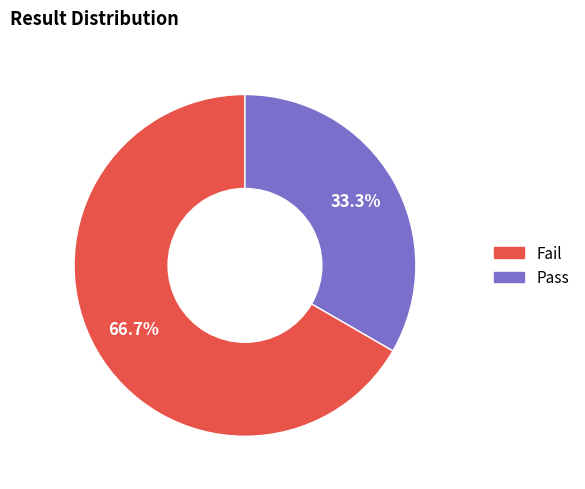

True or false: Pass accounts for 20% of the total.

False